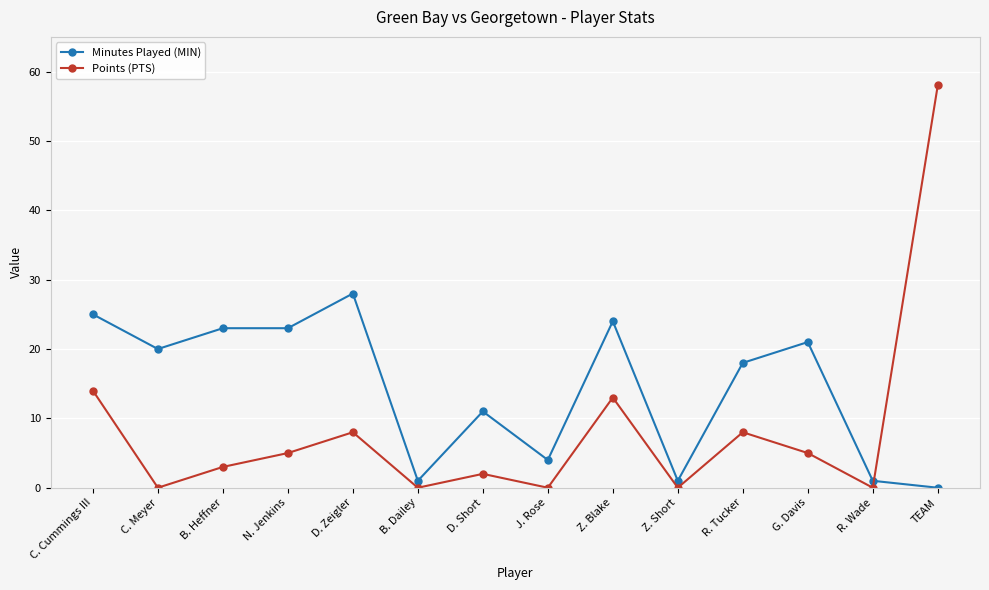

What is the label of the 13th point from the left?

R. Wade